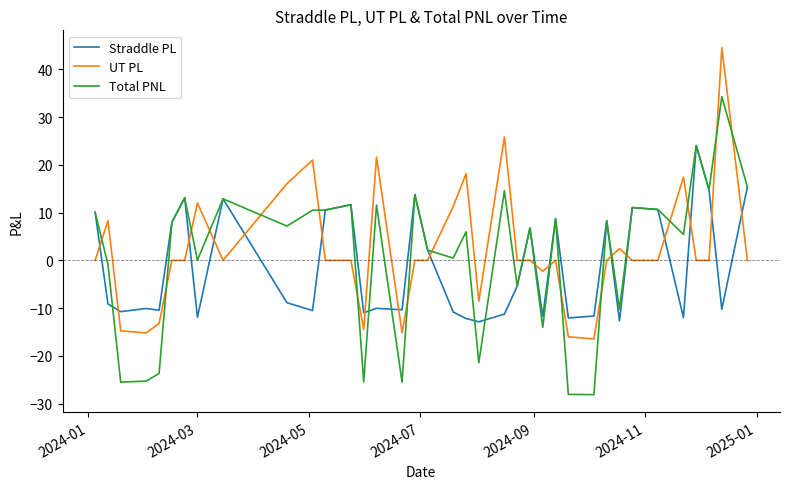

How many times do UT PL and Straddle PL cross each other?

18